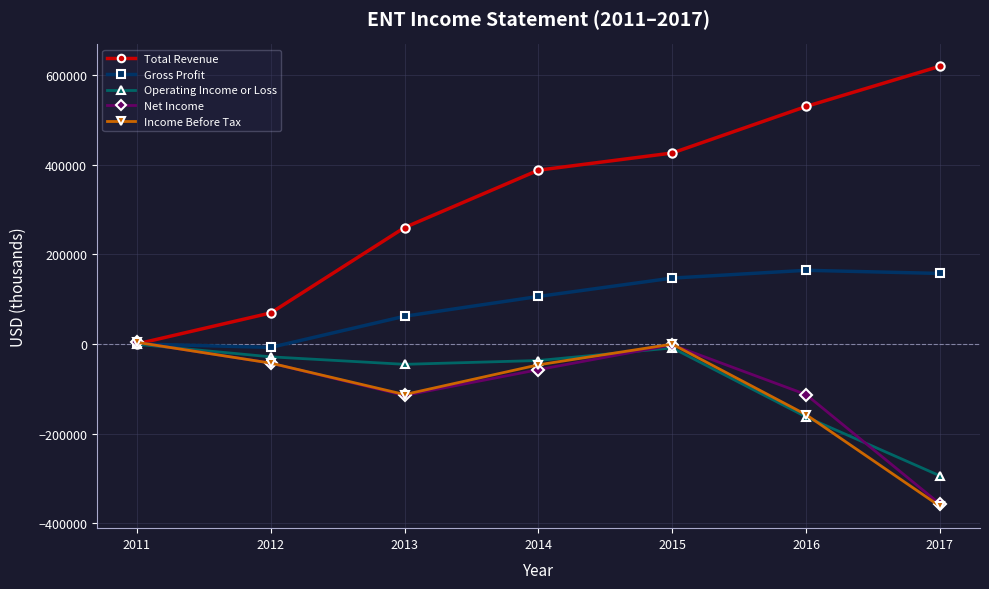

Count the number of categories in the chart.

7